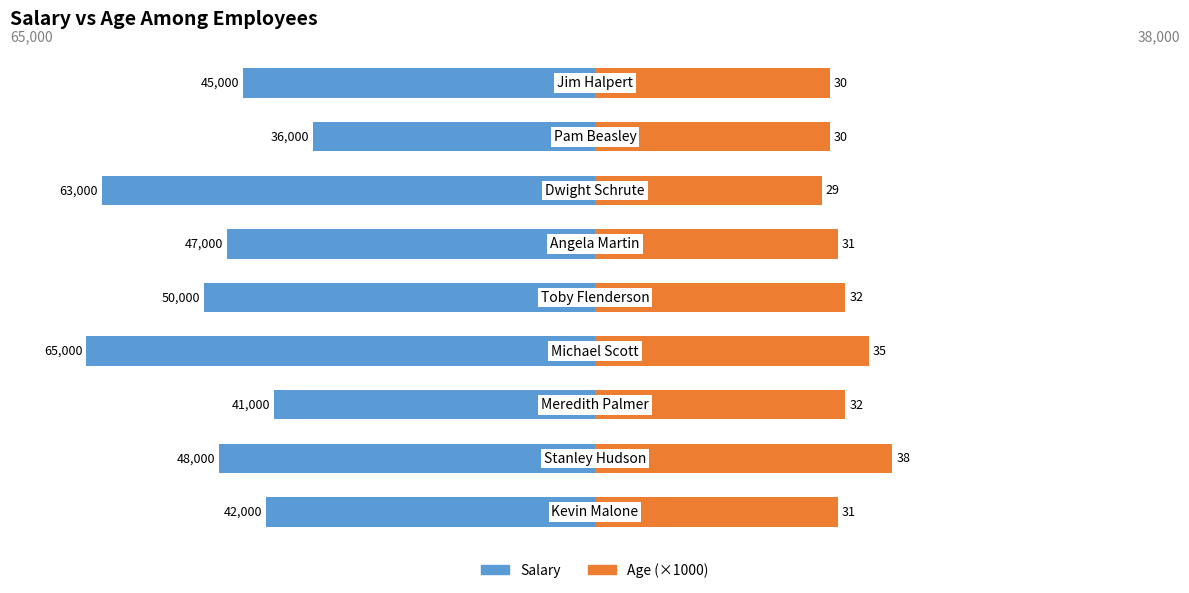

Which series has the widest spread of values?

Salary